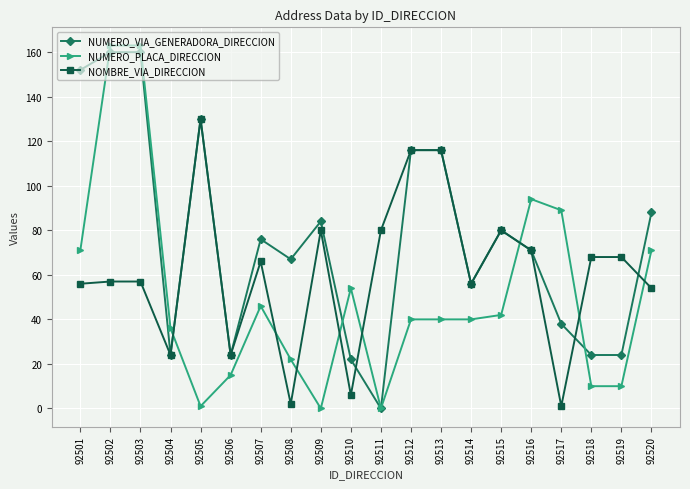

How many data points does each series have?

20